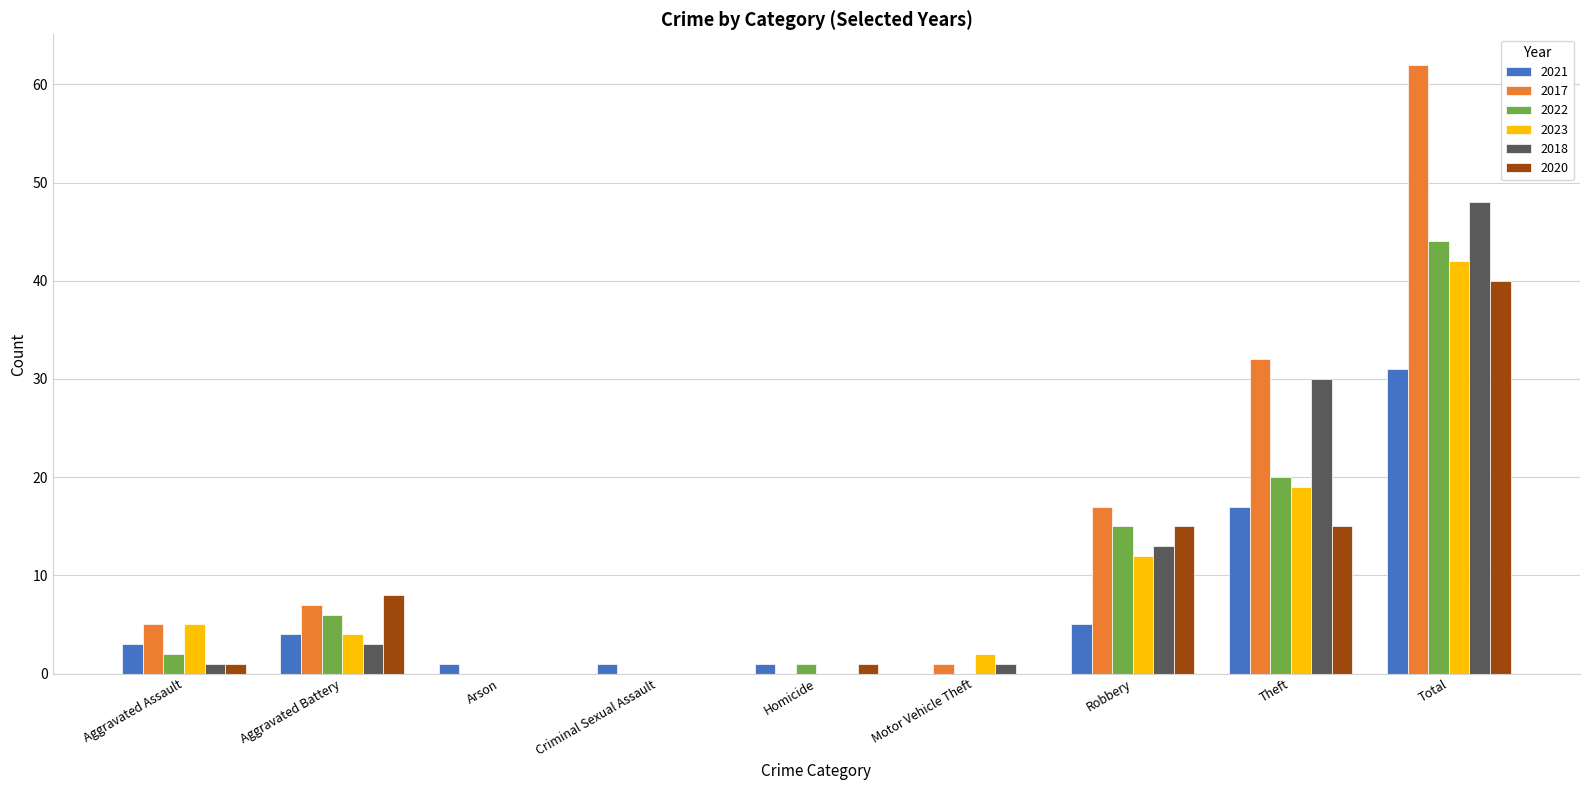

The 2018 series shows 81 at Total. True or false?

False